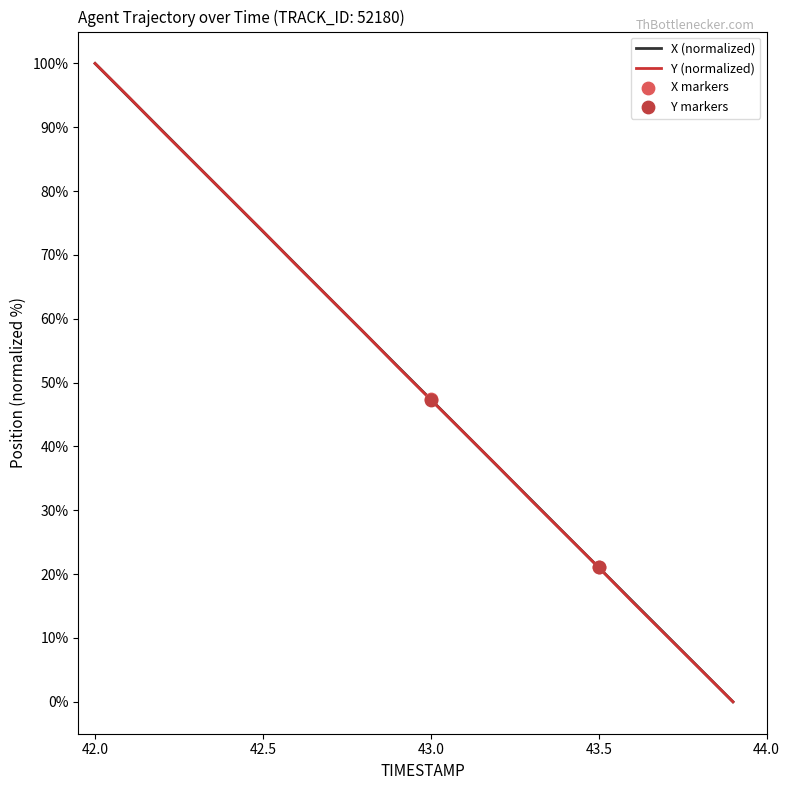

What is the maximum value shown in the chart?

100.0